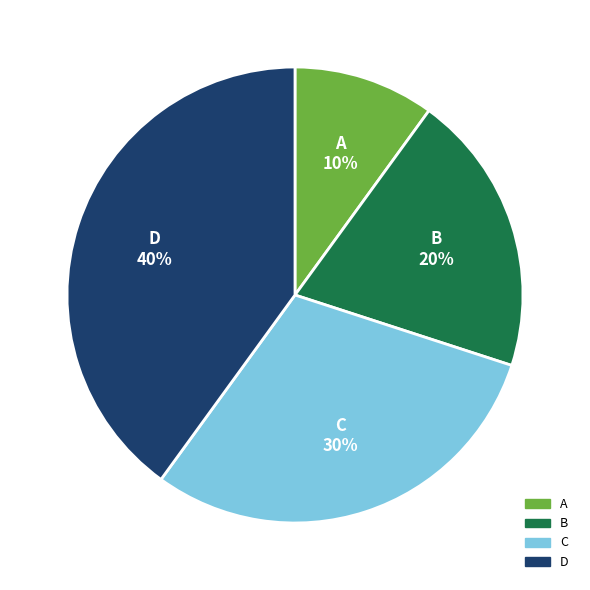

To the nearest percent, what portion does C represent?

30%